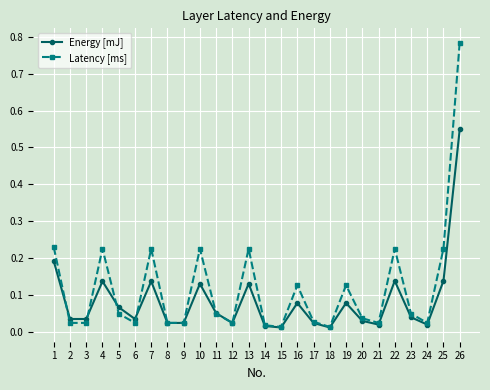

Is this an area chart (filled region under the line)?

No